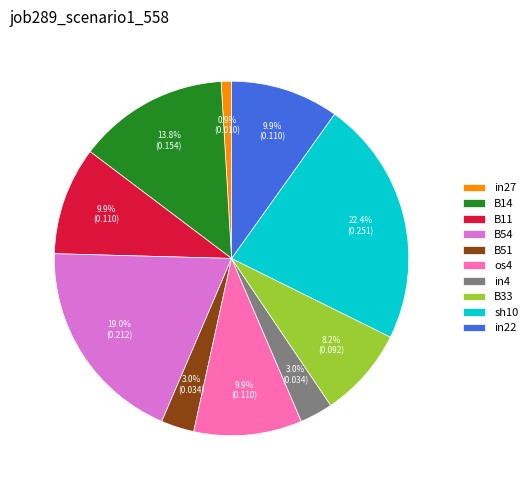

What portion of the pie excludes in4?

97.0%